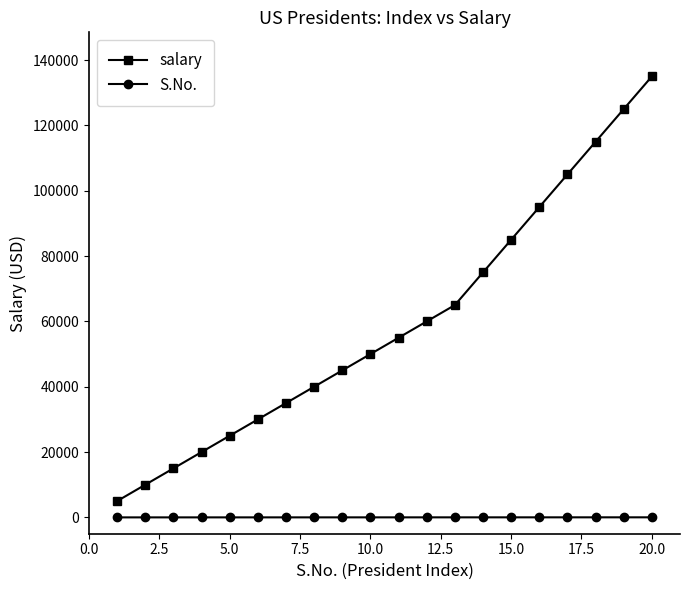

What is the difference between the maximum and minimum values in the salary series?

130000